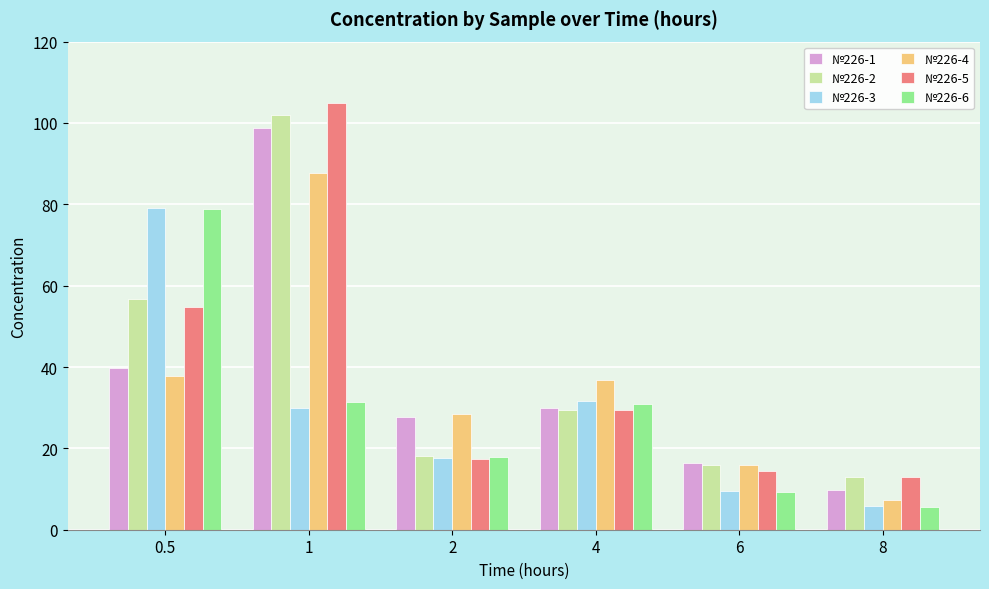

Read the №226-5 value at 1.

104.8